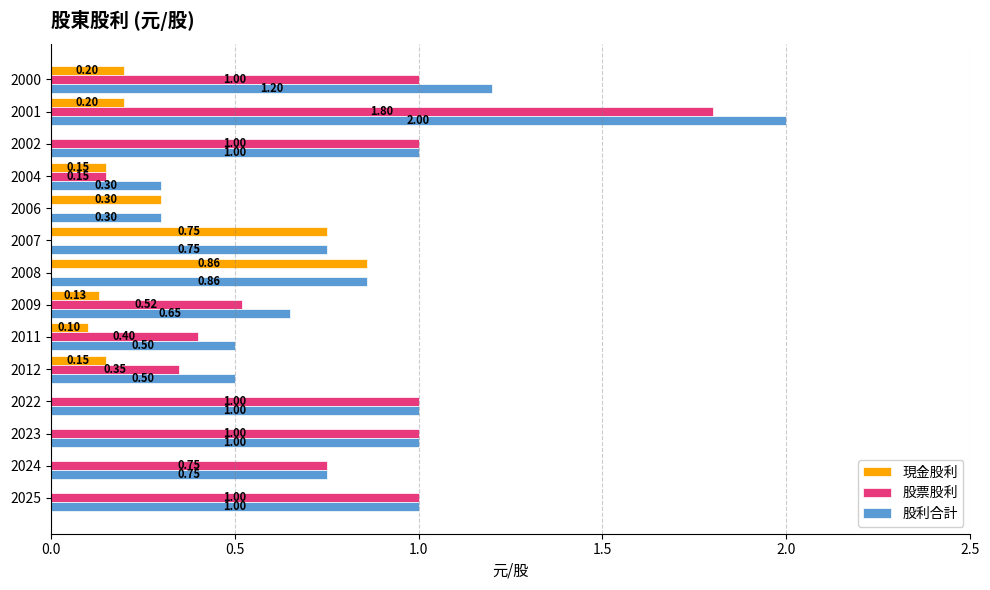

What is the sum of the 股利合計 values at 2006 and 2024?

1.1